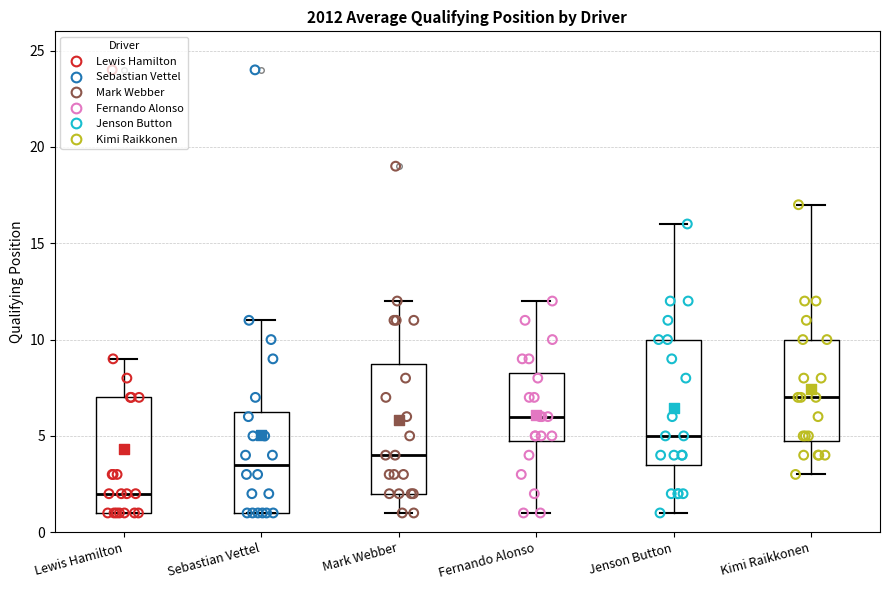

Reading left to right, transcribe this box plot: for each box, give where its median line is, the range the box spans, and where its two whiskers end, as read against the y-axis. The values are not printed on the chart, so give them approximately, as read against the axis.

Lewis Hamilton: median 2.0, box 1.0 to 7.0, whiskers 1.0 to 9.0
Sebastian Vettel: median 3.5, box 1.0 to 6.5, whiskers 1.0 to 11.0
Mark Webber: median 4.0, box 2.0 to 9.0, whiskers 1.0 to 12.0
Fernando Alonso: median 6.0, box 5.0 to 8.5, whiskers 1.0 to 12.0
Jenson Button: median 5.0, box 3.5 to 10.0, whiskers 1.0 to 16.0
Kimi Raikkonen: median 7.0, box 5.0 to 10.0, whiskers 3.0 to 17.0